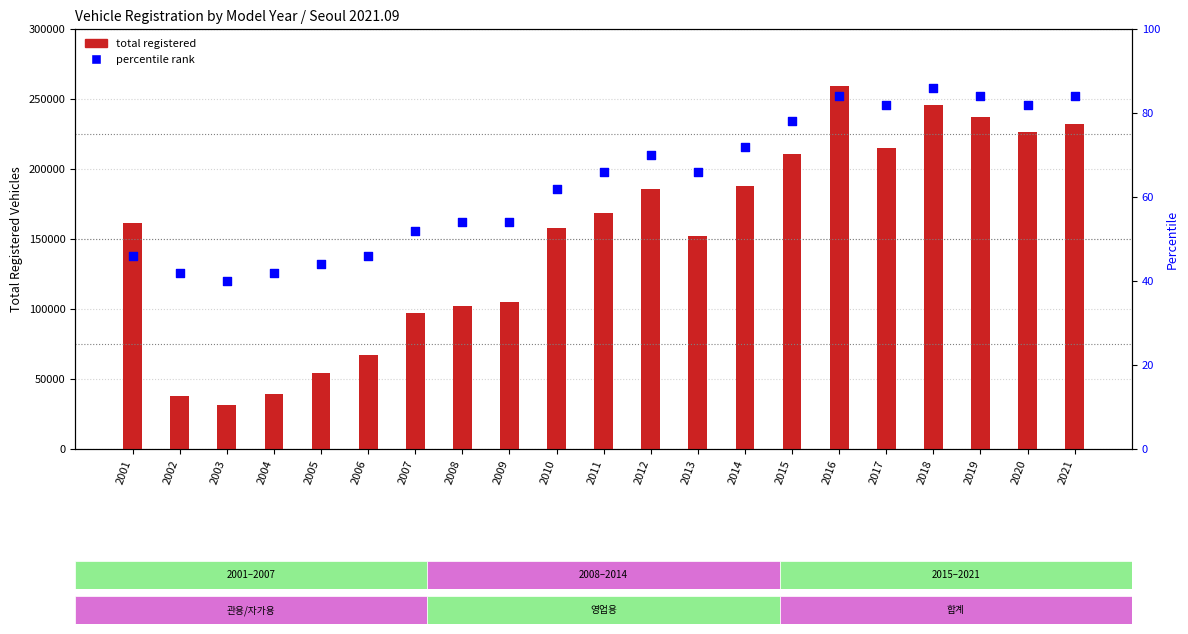

Which series contains the highest Y value?

total registered